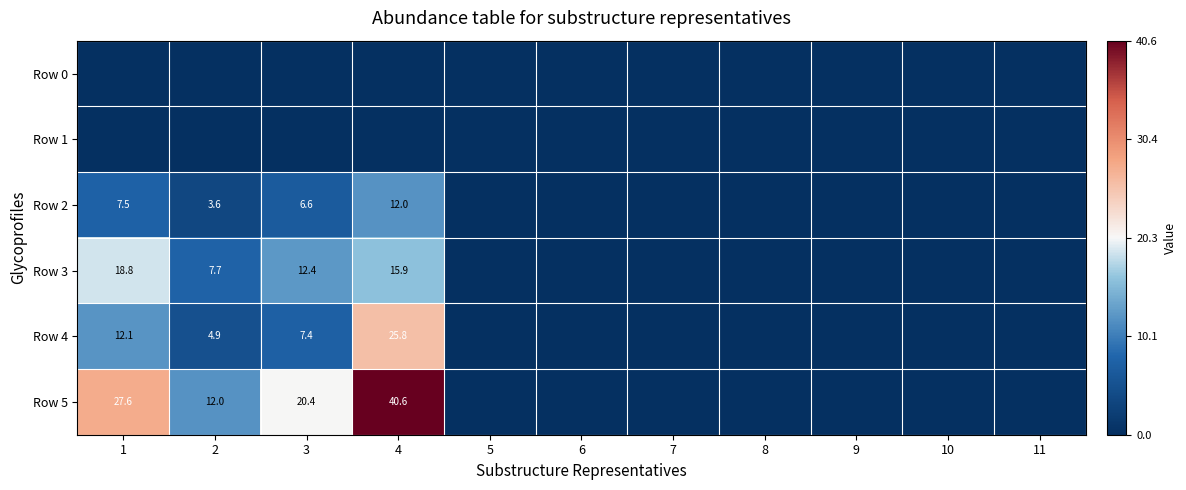

At how many categories does at least one series exceed 33?

1